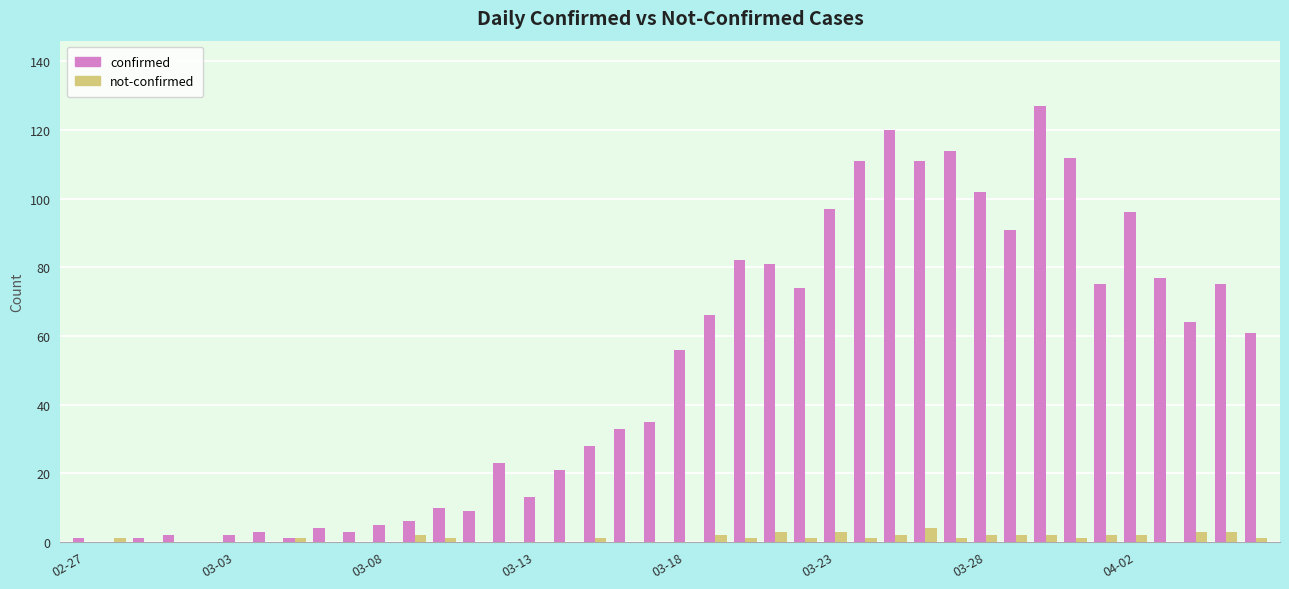

Which series has the largest total across all categories?

confirmed